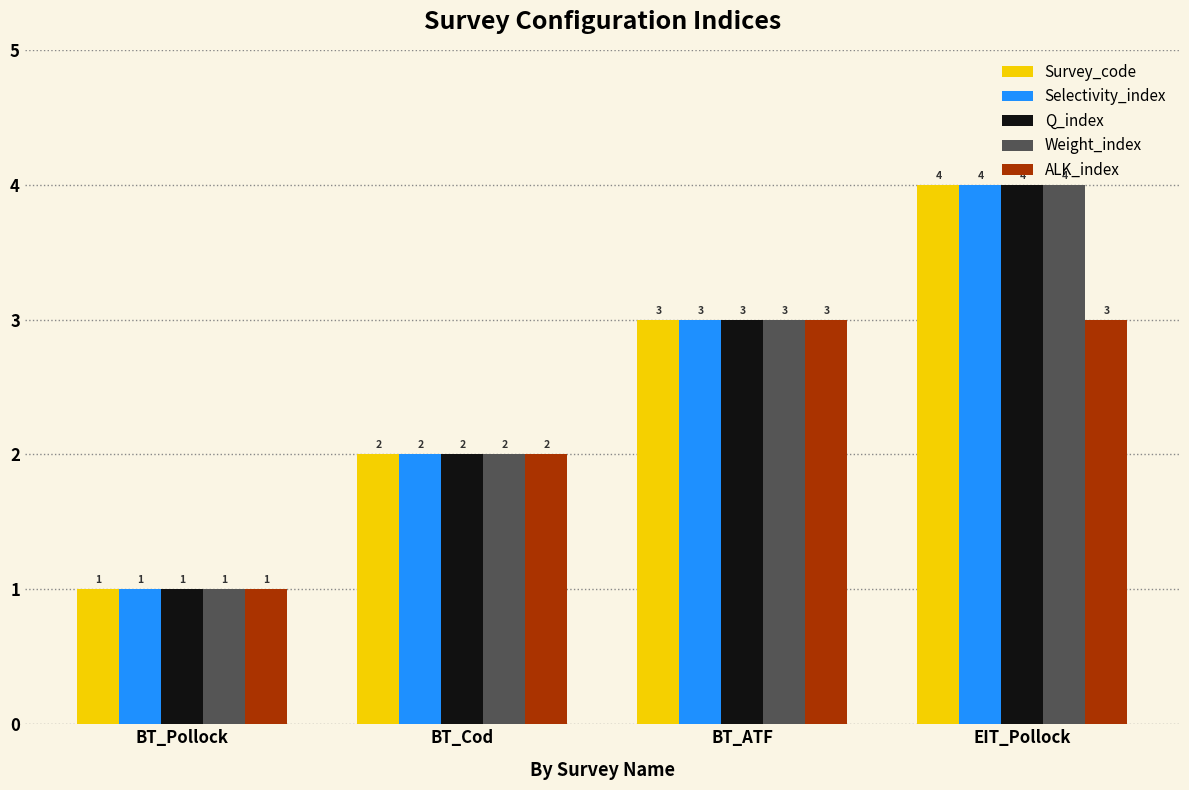

Does the chart contain stacked bars?

No